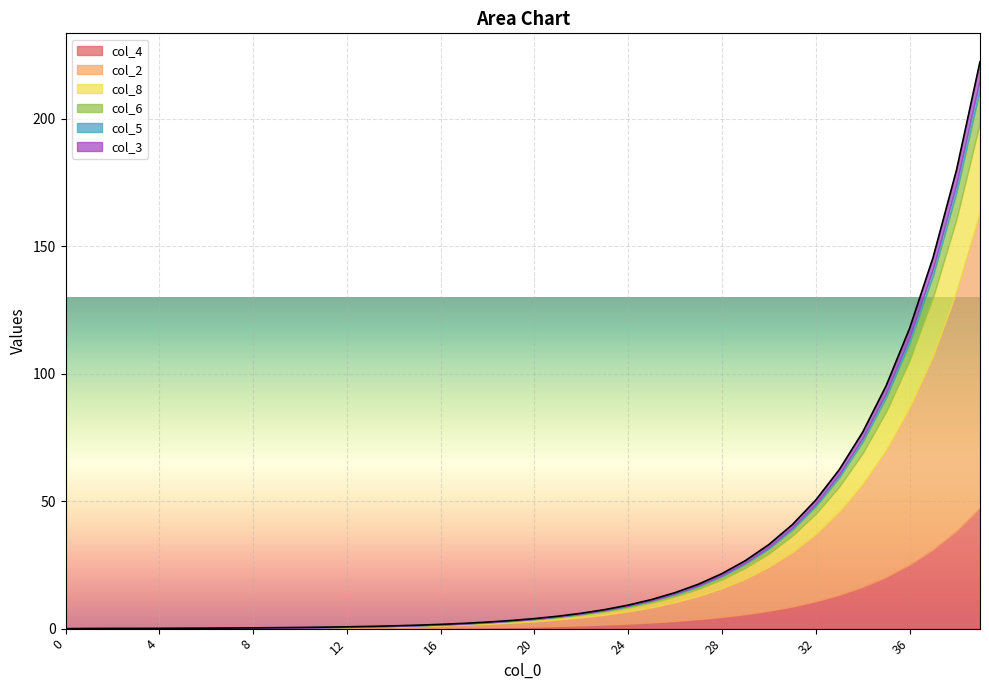

What is the average value of the col_8 series?

4.6